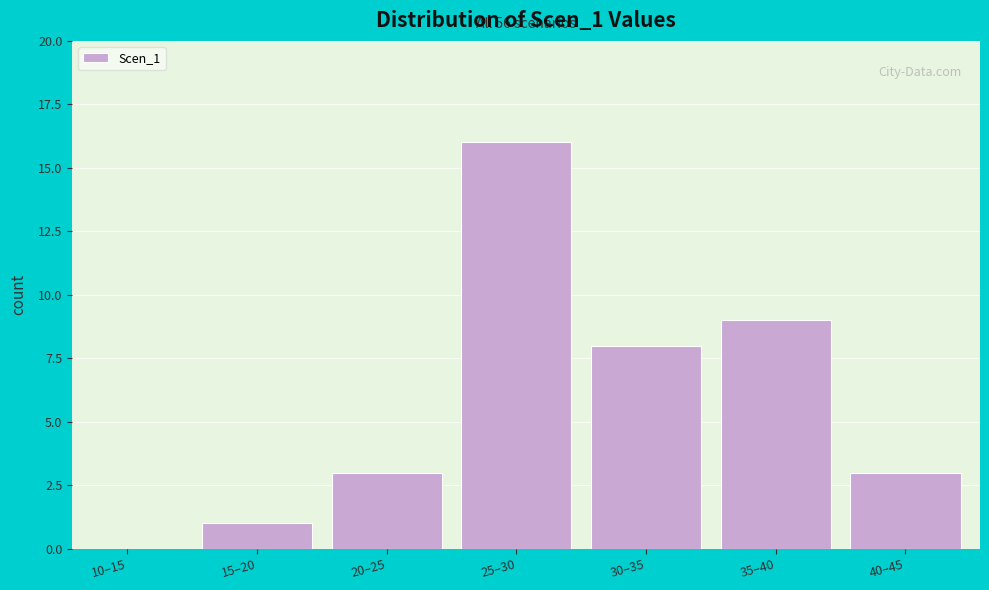

Reading left to right, what are all the values shown in this chart?

10–15=0	15–20=1	20–25=3	25–30=16	30–35=8	35–40=9	40–45=3